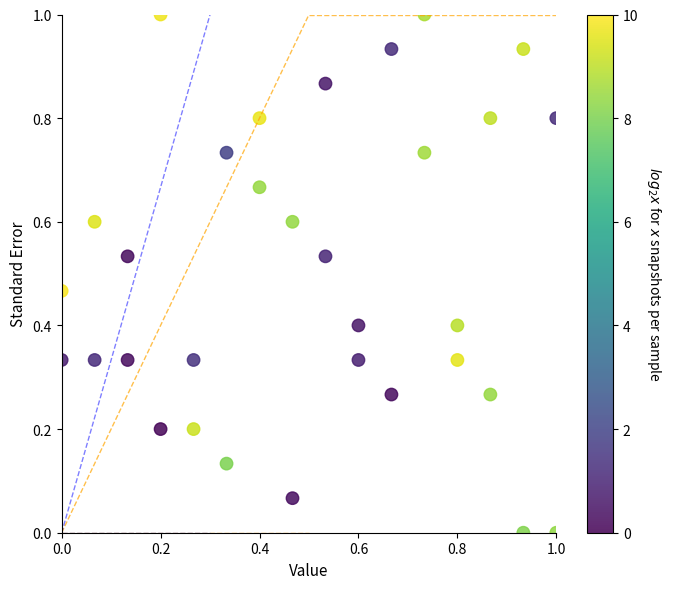

What is the range of X values (max minus min)?

1.0